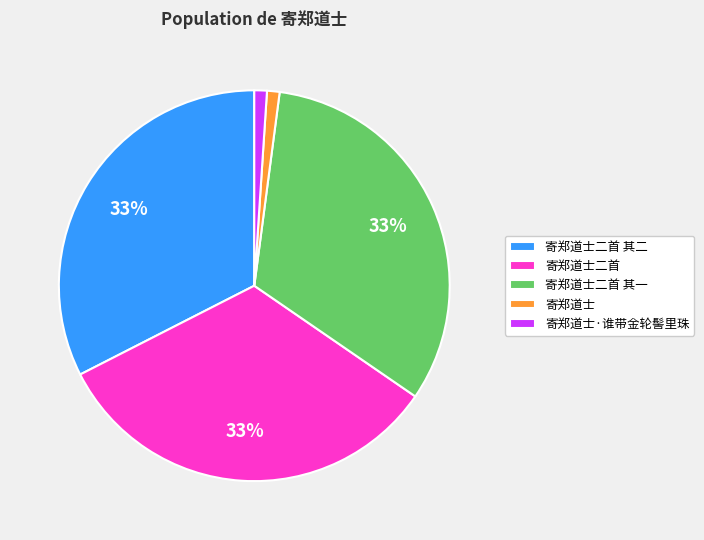

Does 寄郑道士·谁带金轮髻里珠 represent more than half of the total?

No